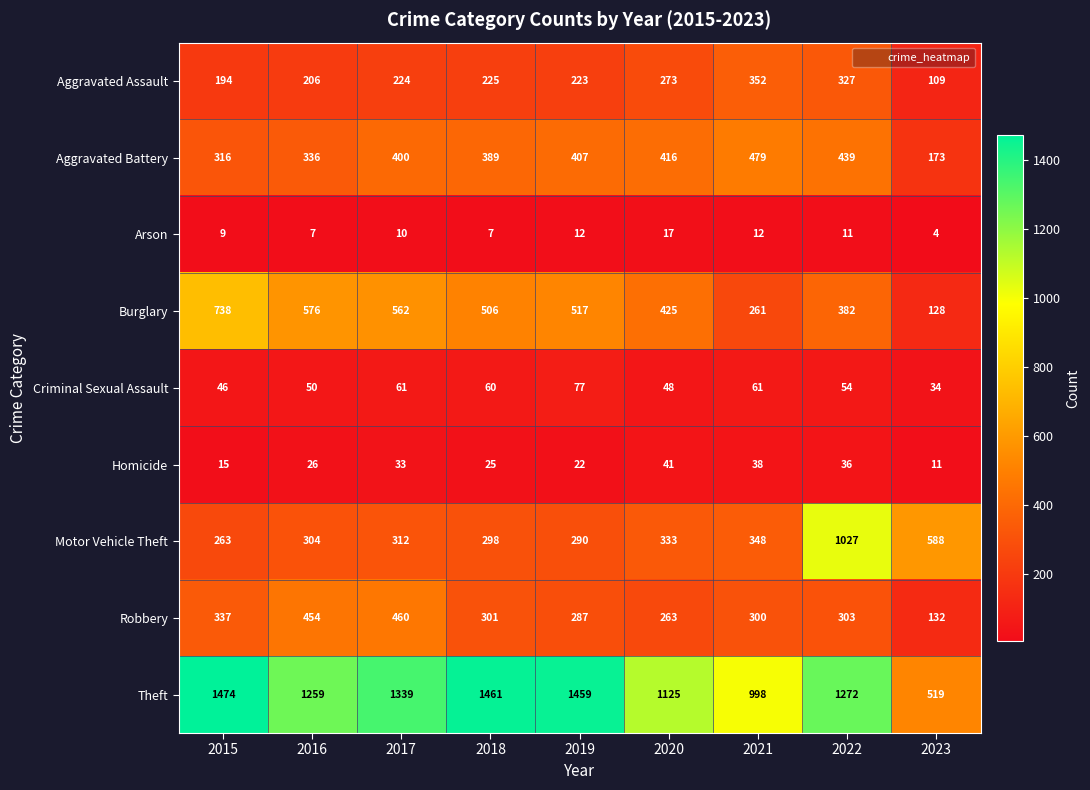

At which category is the sum across all series the highest?

2022